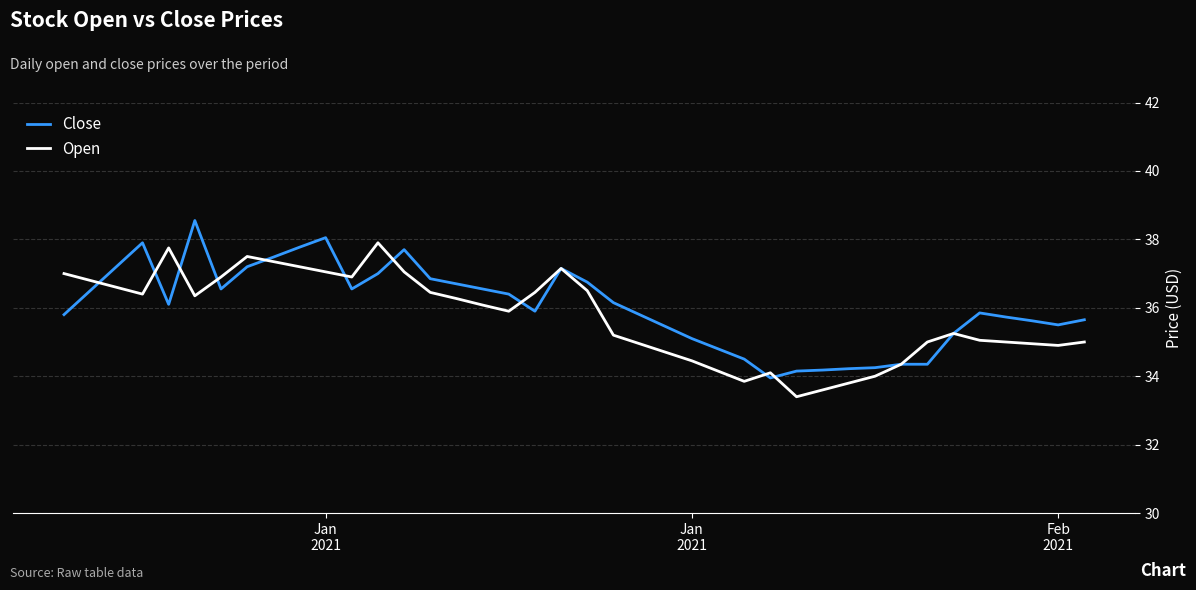

Rank the series by their maximum value, from lowest to highest.

Open, Close